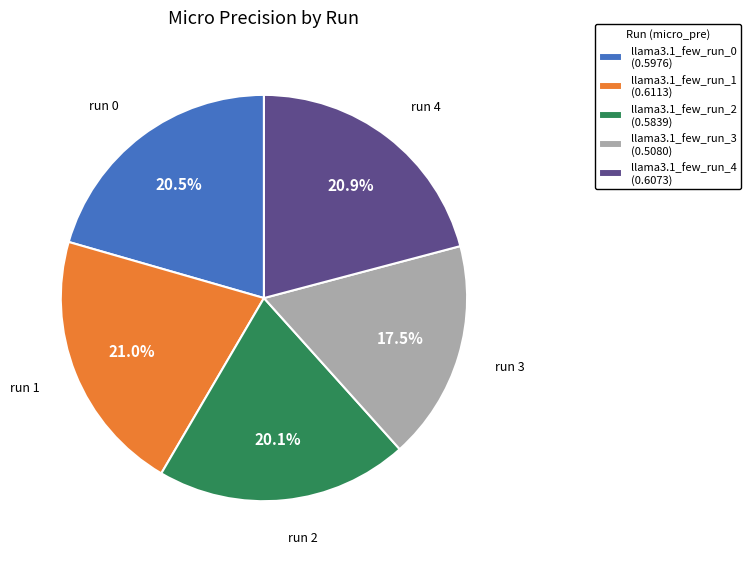

How much of the chart is everything except llama3.1_few_run_2?

79.9%